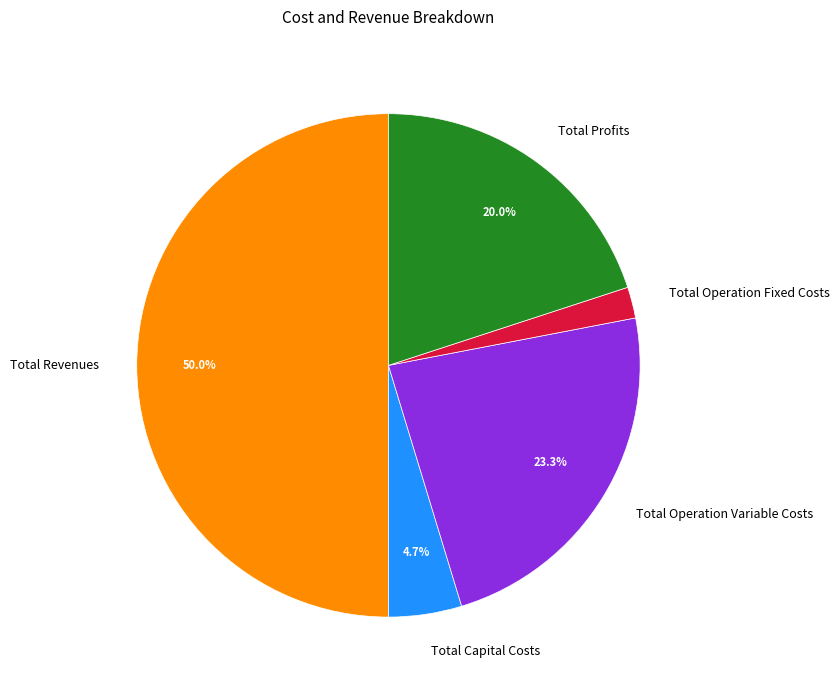

How many segments does this pie chart have?

5